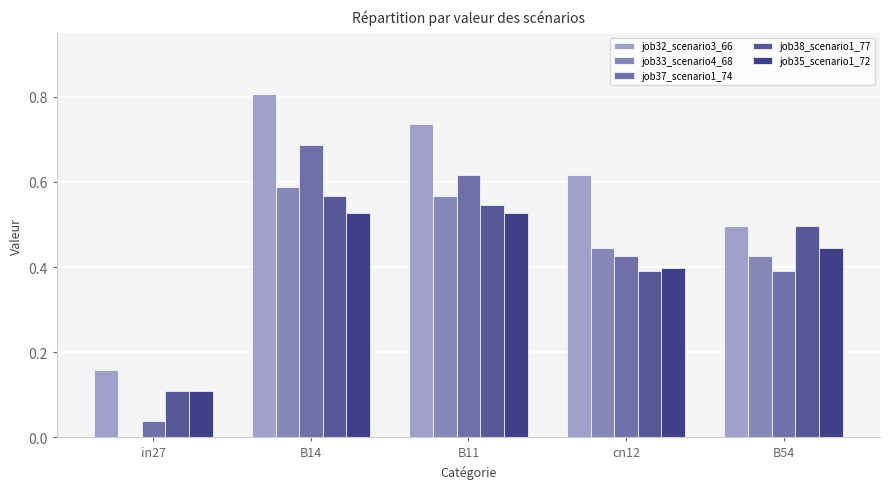

Which category has the highest value in the job33_scenario4_68 series?

B14